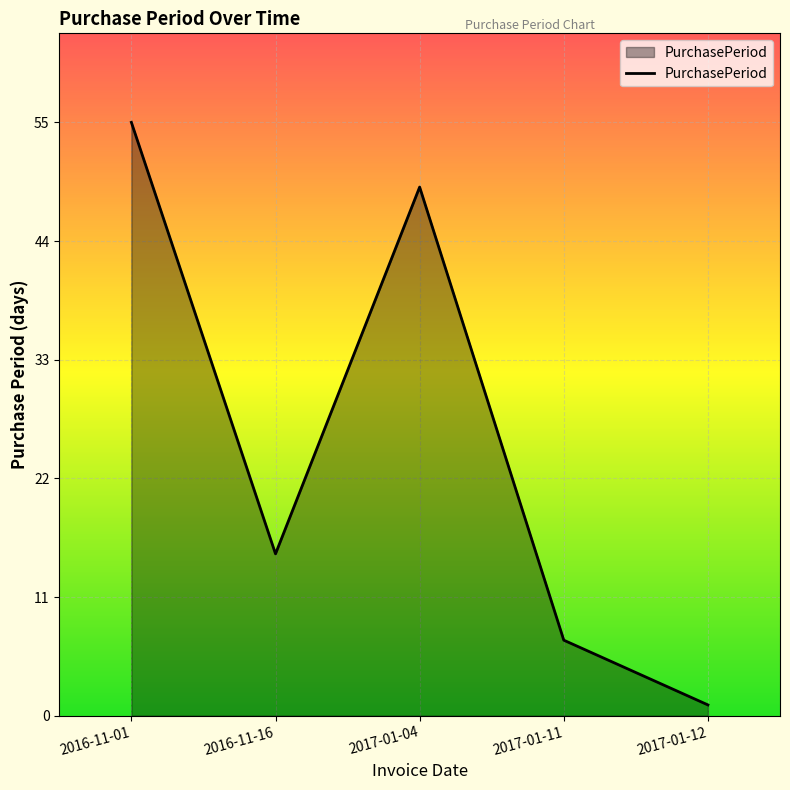

Reading left to right, list all the values displayed in this chart.

55	15	49	7	1